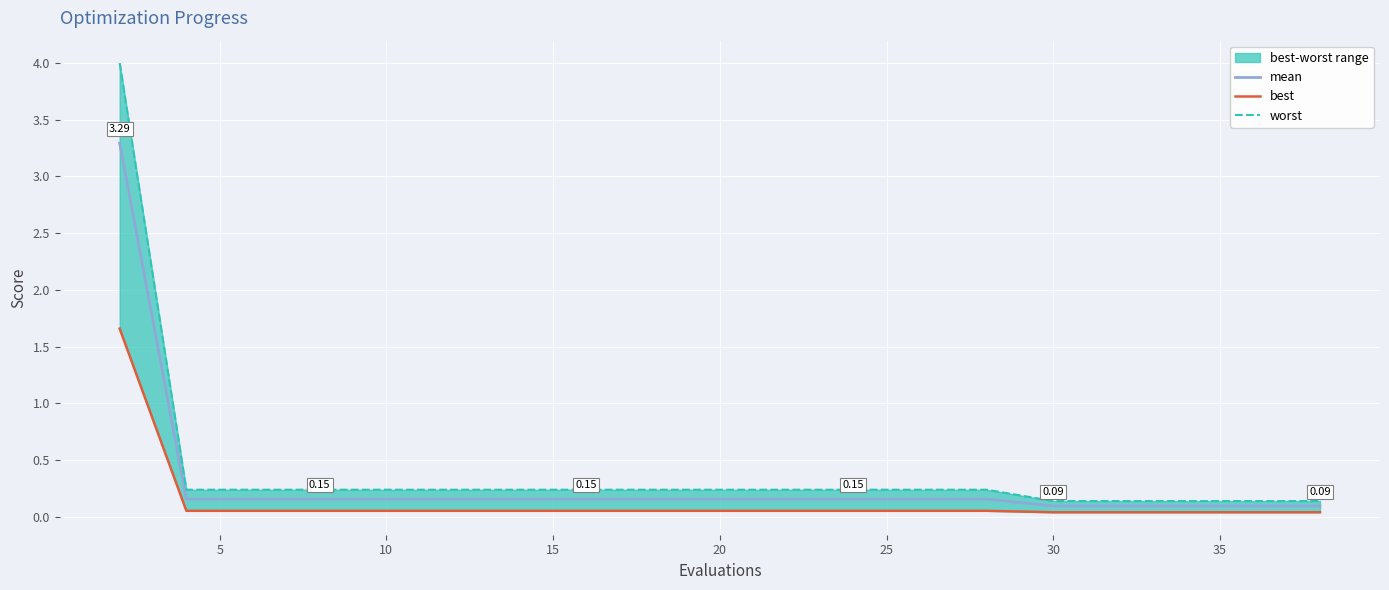

Is the value of mean at 20 greater than the value of worst at 5?

No